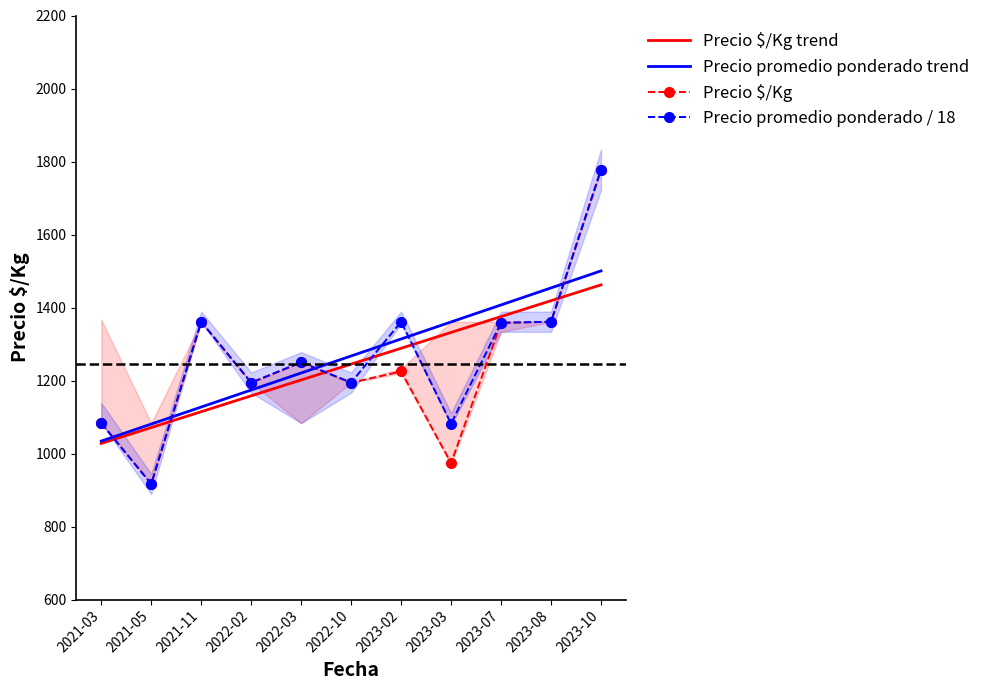

The Precio $/Kg series shows 461.0 at 2023-10. True or false?

False